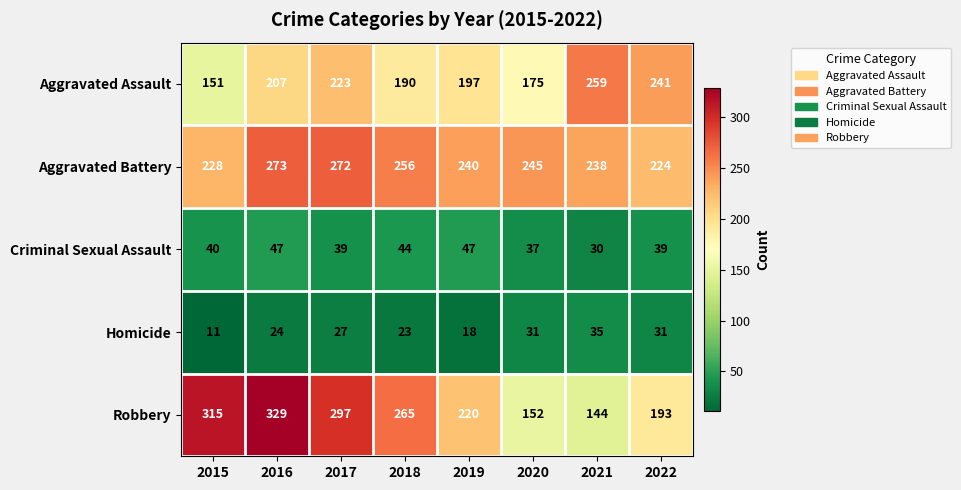

Which series has the largest range (max minus min)?

Robbery